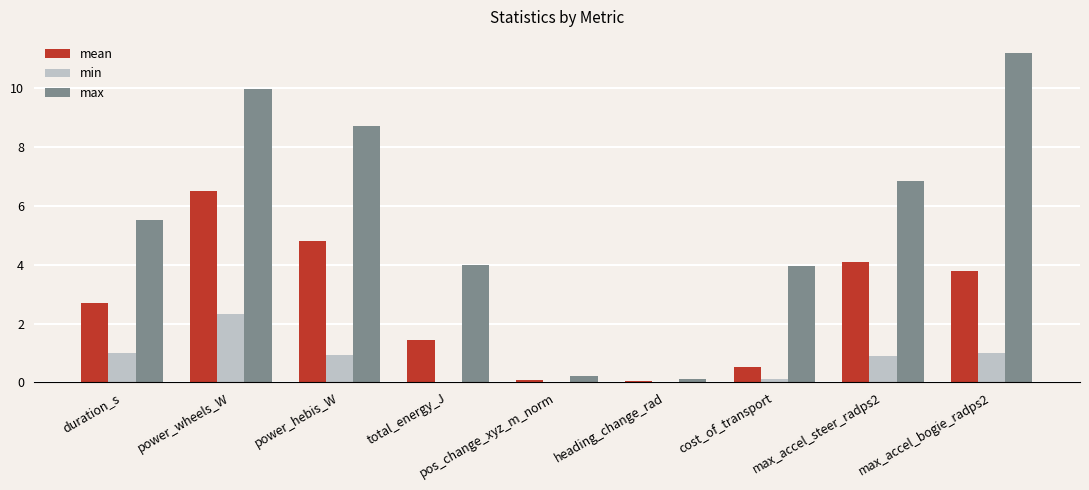

Are the bars grouped side by side (vs. stacked)?

Yes